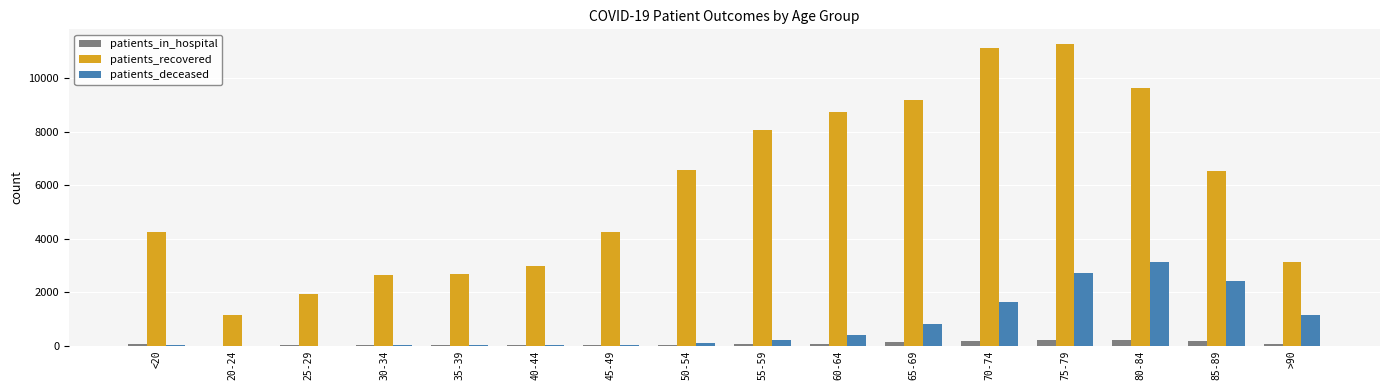

True or false: patients_recovered has a value of 4435 at 30-34.

False